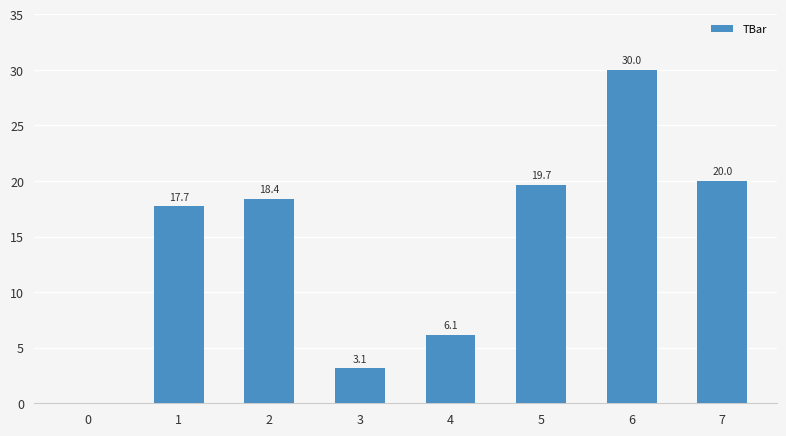

At which category does the chart reach its peak across all series?

6